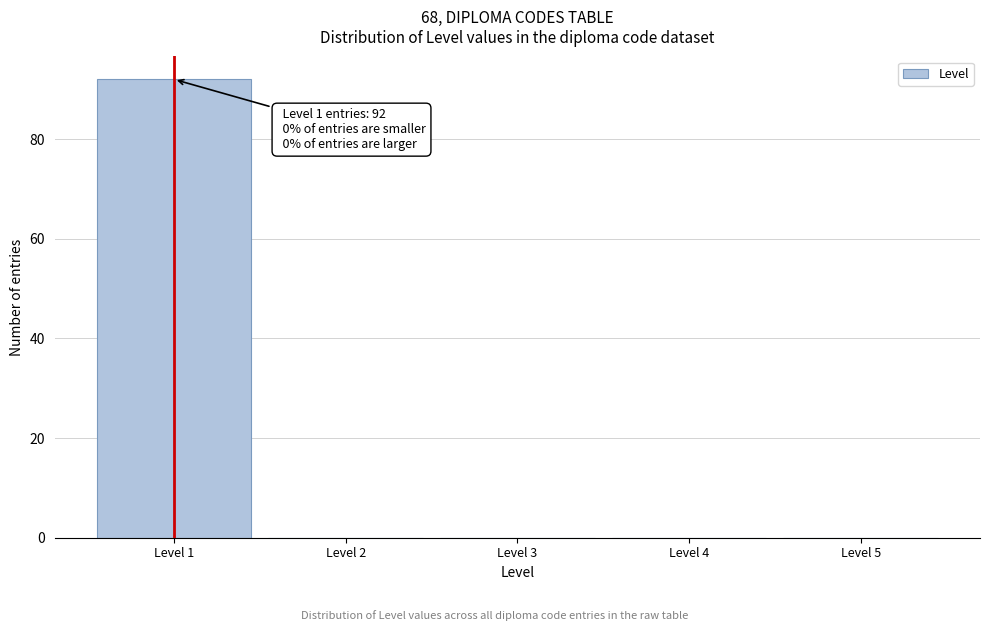

Which range on the x-axis has the tallest bar?

0.5 to 1.5